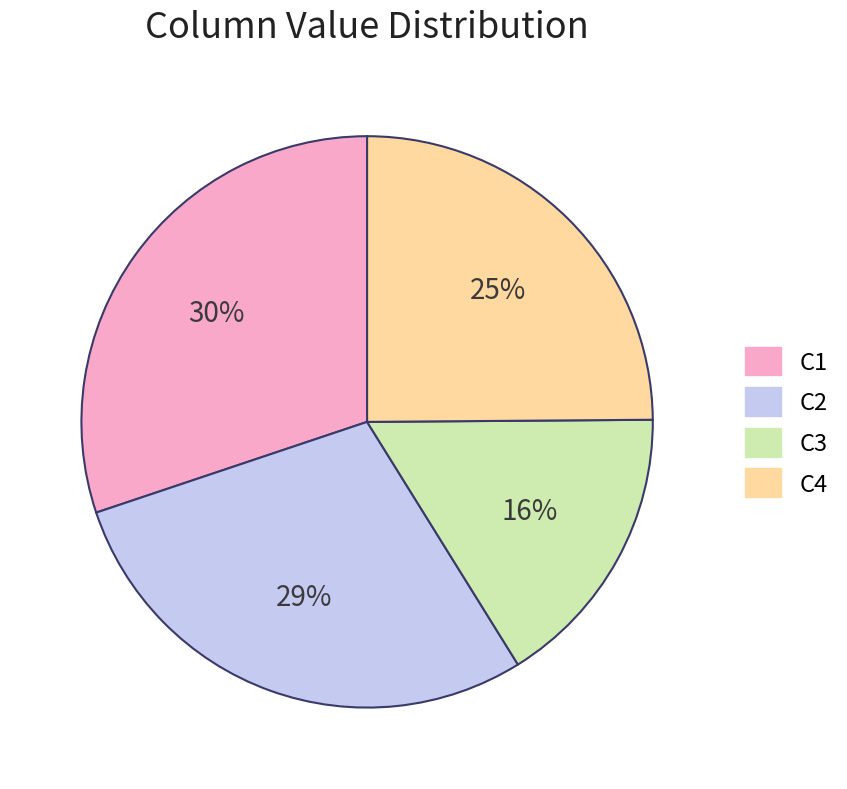

What is the smallest slice in the pie chart?

C3